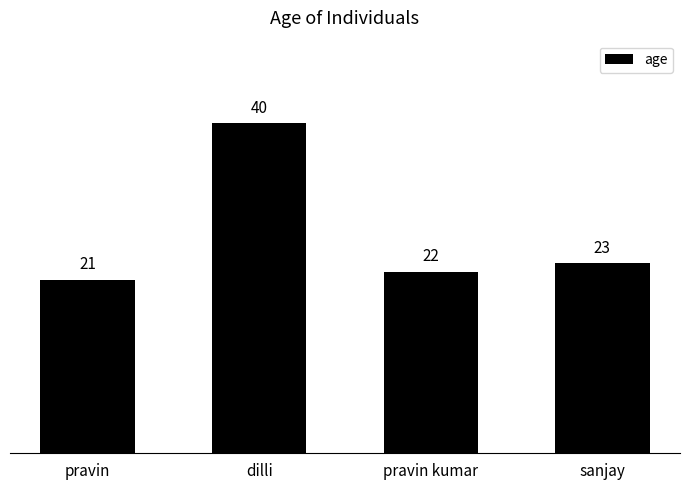

What is the label of the 1st bar from the right?

sanjay